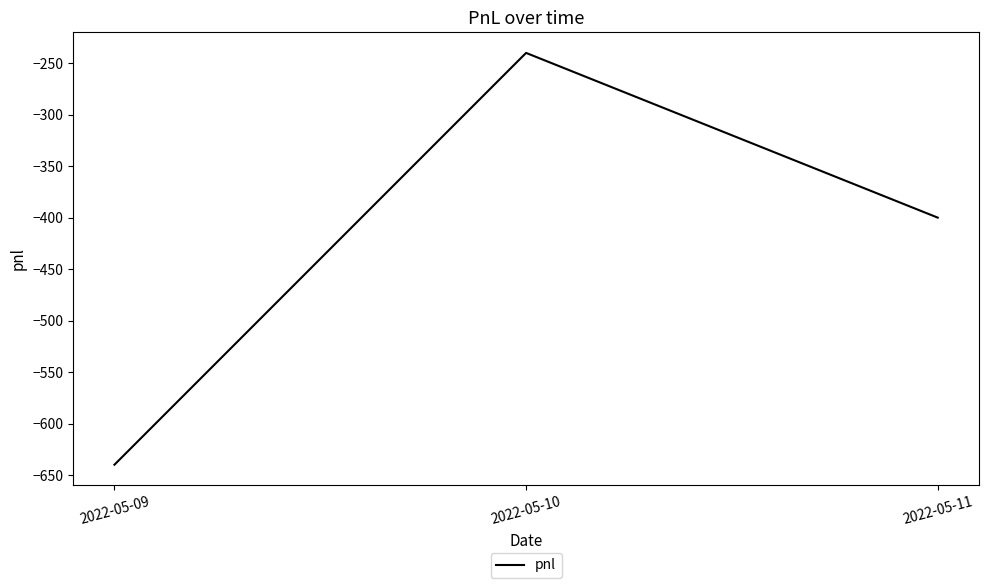

The value at 2022-05-11 is -647. True or false?

False